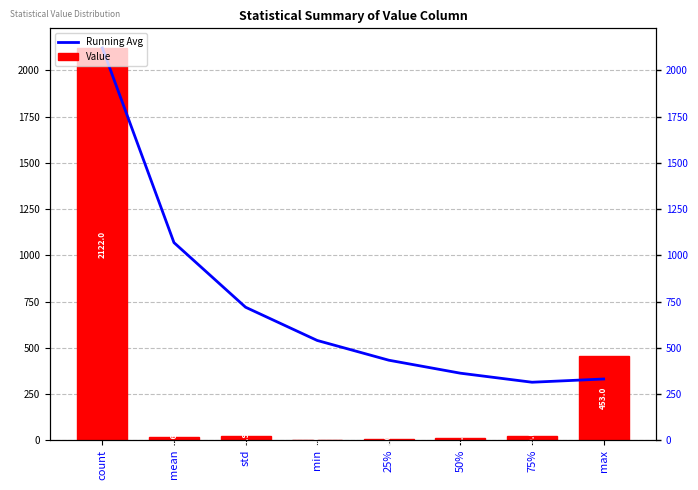

Which category has the highest value in the Running Avg series?

count